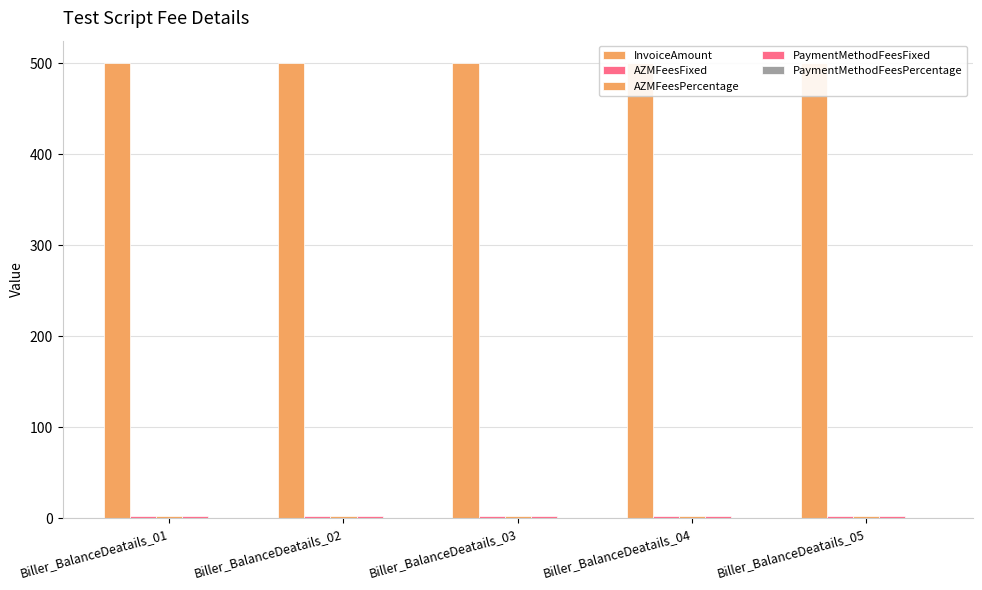

What is the value of the InvoiceAmount bar at the 2nd from the left?

500